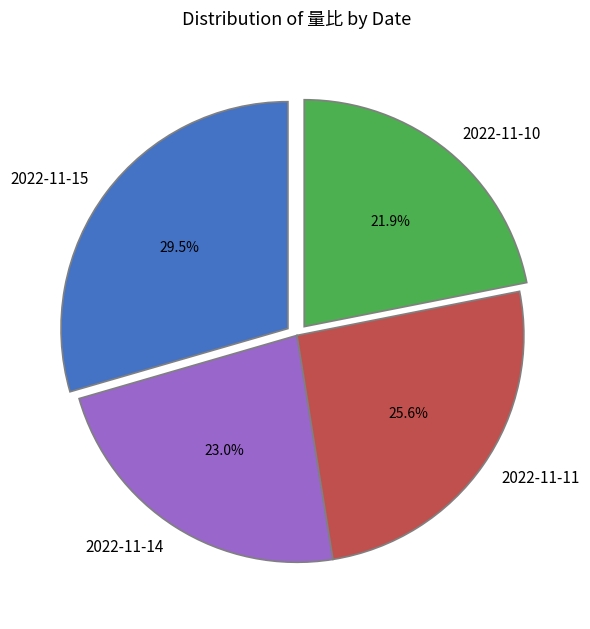

Combined, do 2022-11-15 and 2022-11-10 account for over 50%?

Yes